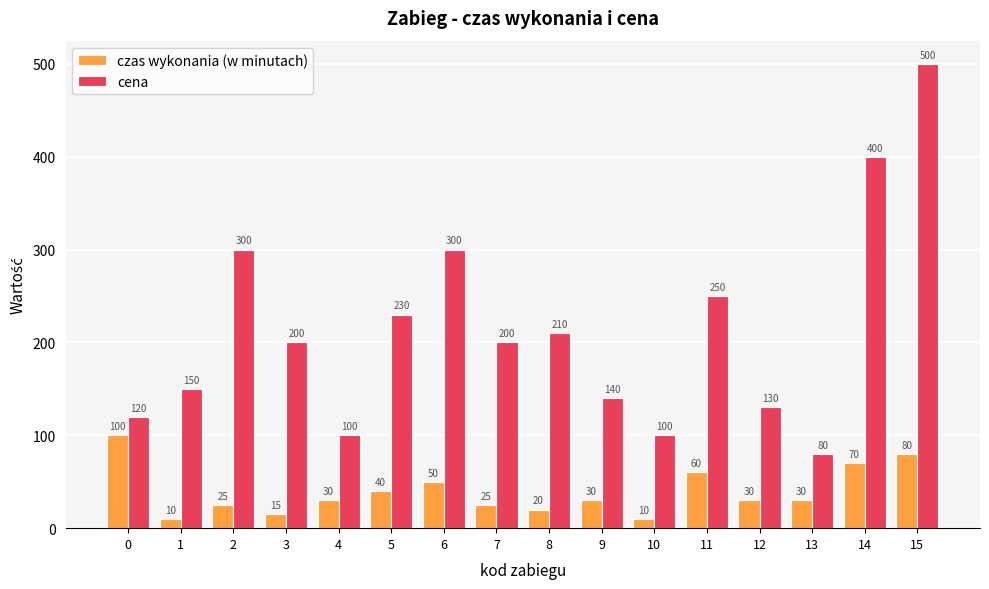

Rank the series by their average value, from highest to lowest.

cena, czas wykonania (w minutach)